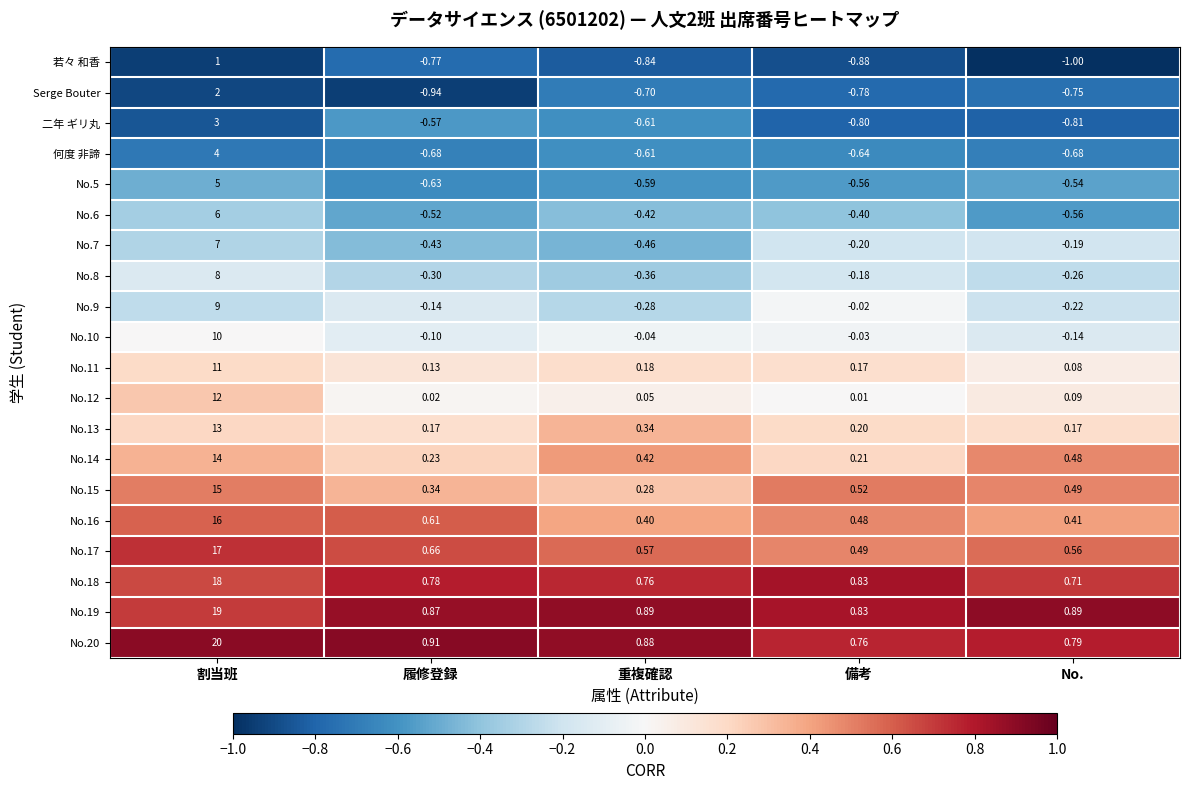

Where is 何度 非諦 nearest to the value 1?

重複確認